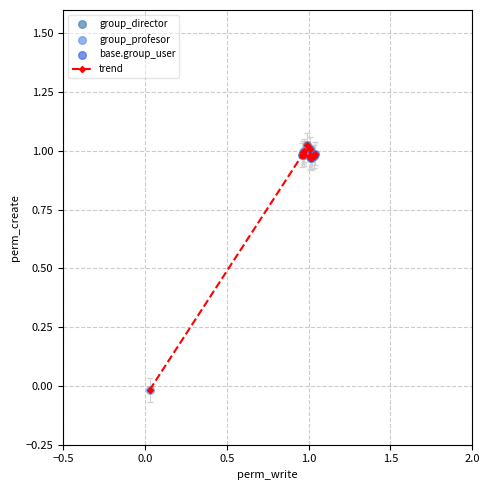

True or false: there are more than 0 points higher than both neighbors.

True